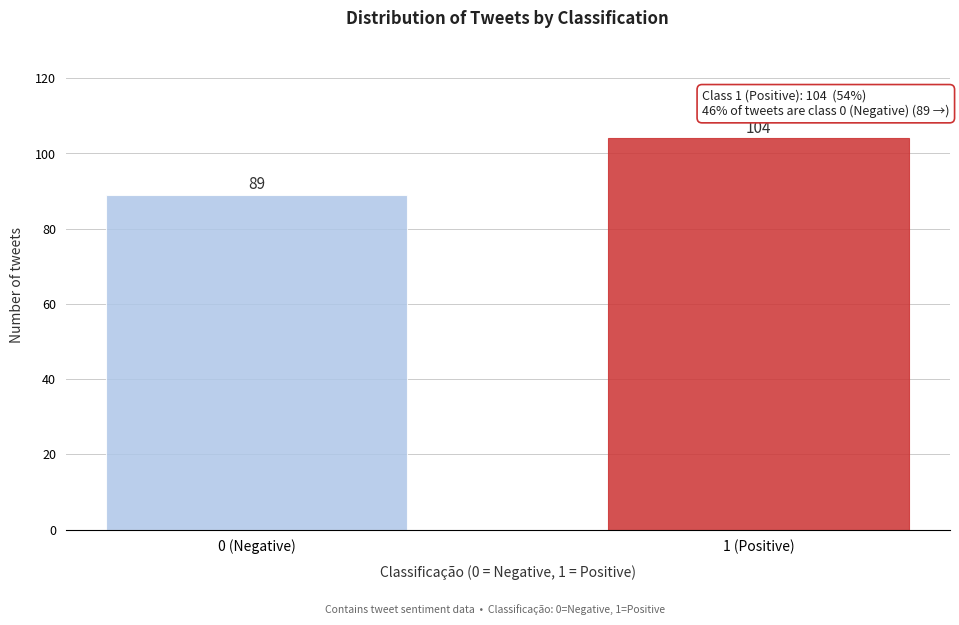

Reading left to right, transcribe all the data shown in this chart.

0 (Negative)=89	1 (Positive)=104